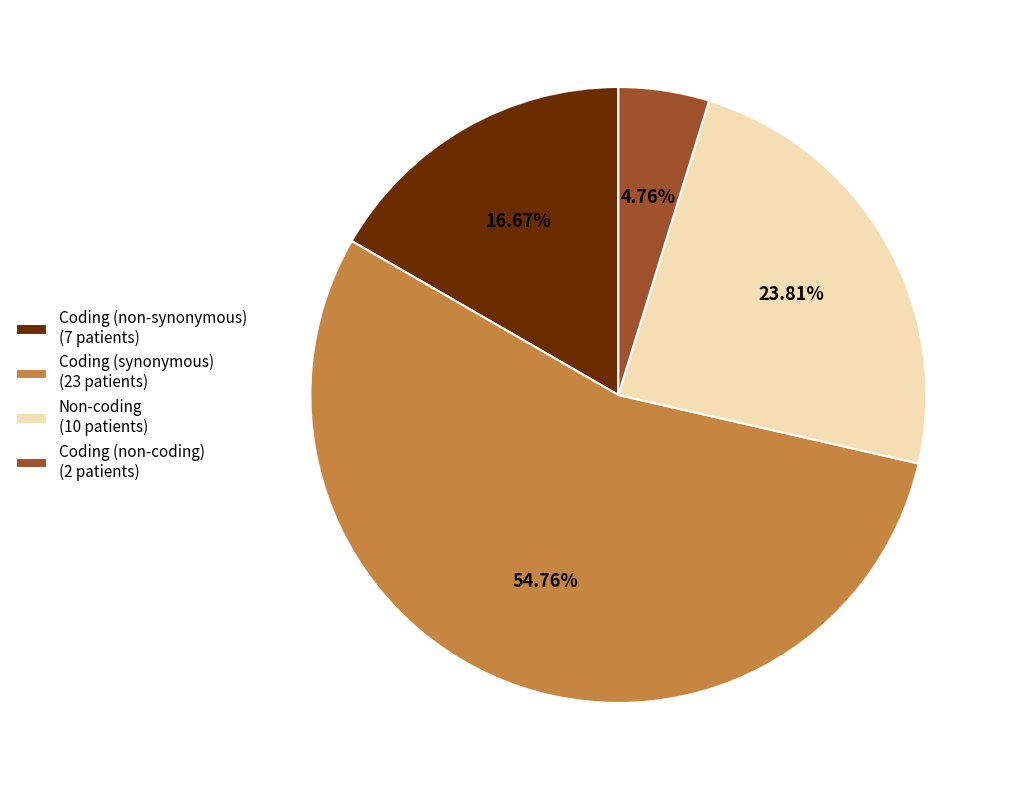

Which slice is the largest?

Coding (synonymous) (23 patients)